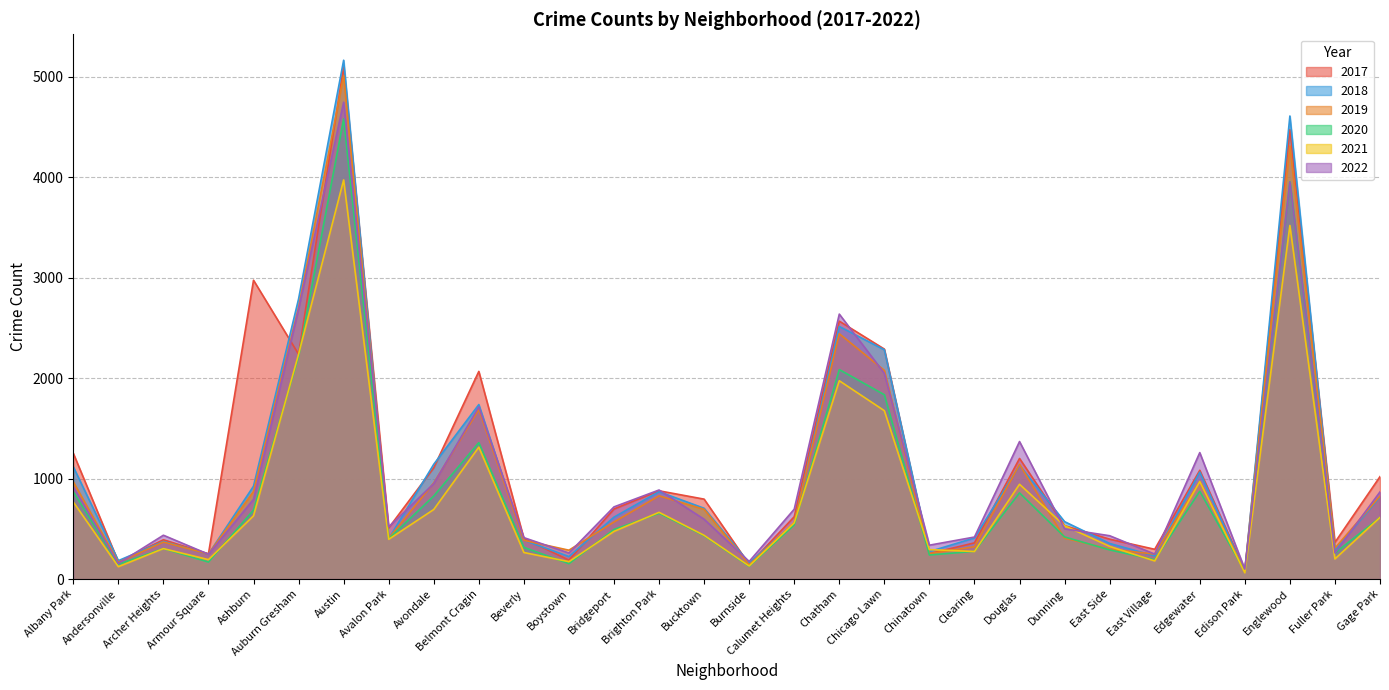

What is the value of the 2022 point at the 25th from the left?

248